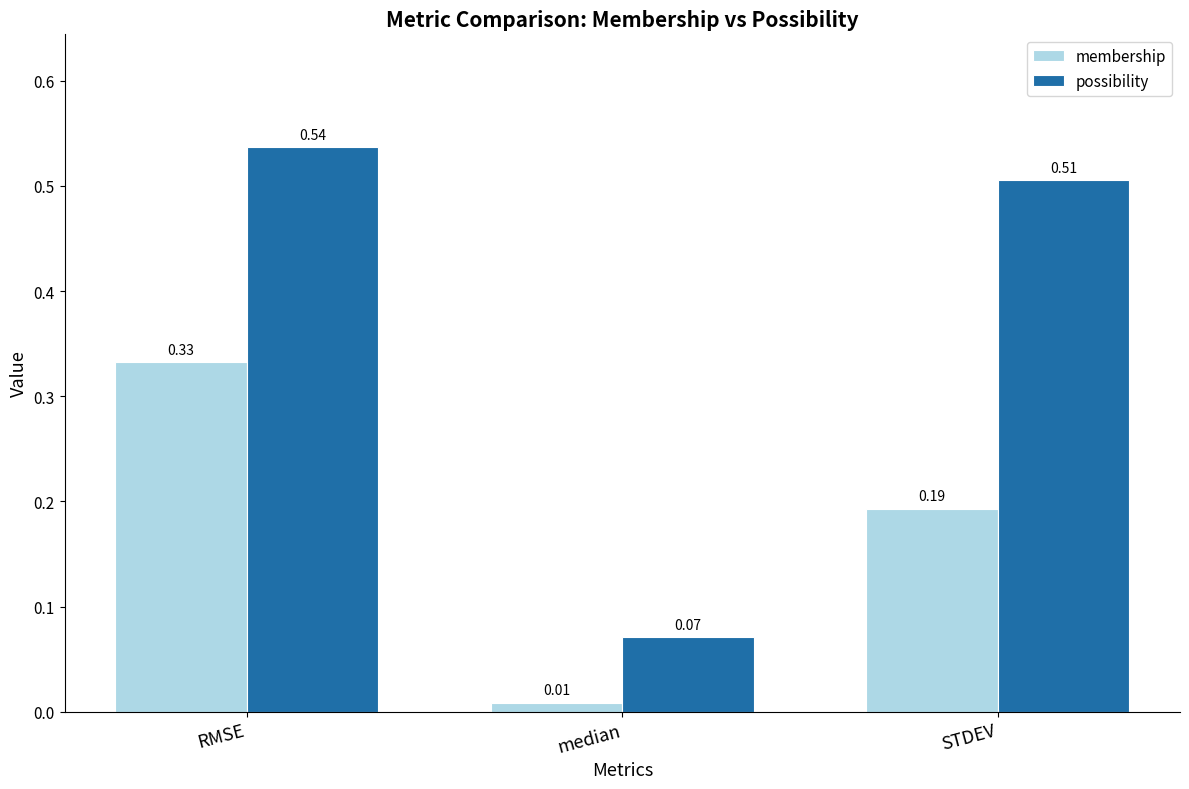

Which label corresponds to the largest value in the chart?

RMSE